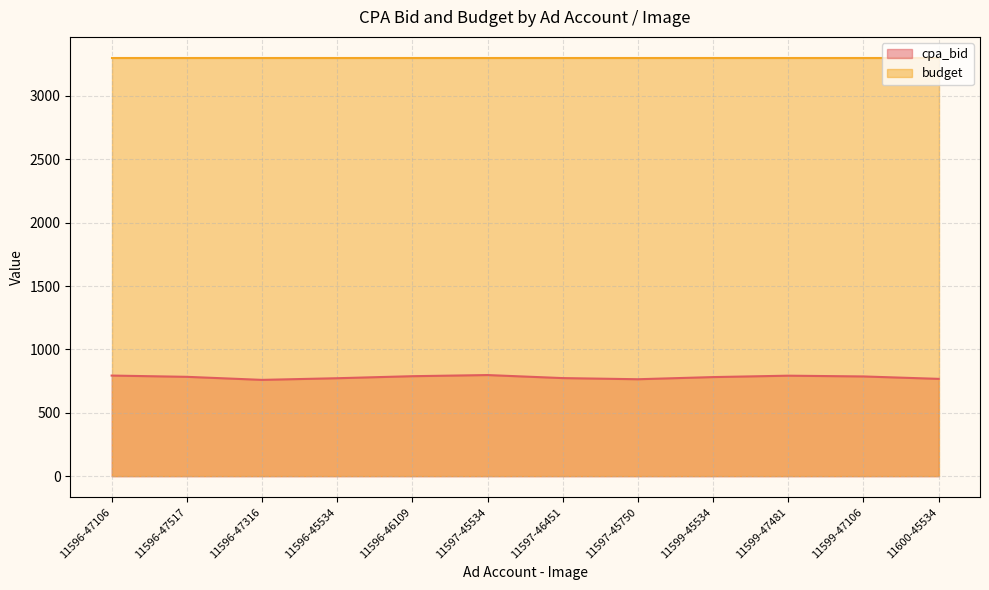

How many lines are shown in the chart?

2